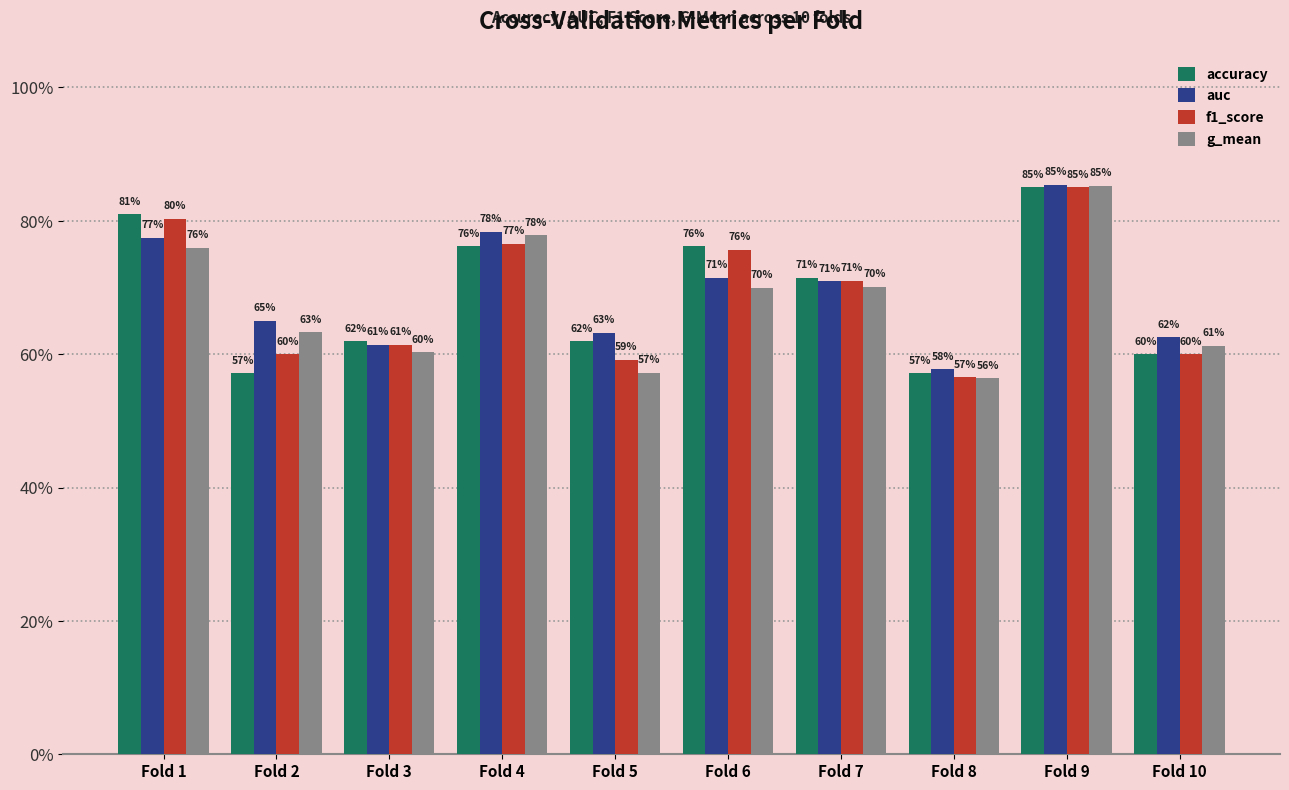

Between Fold 8 and Fold 3, which is larger?

Fold 3